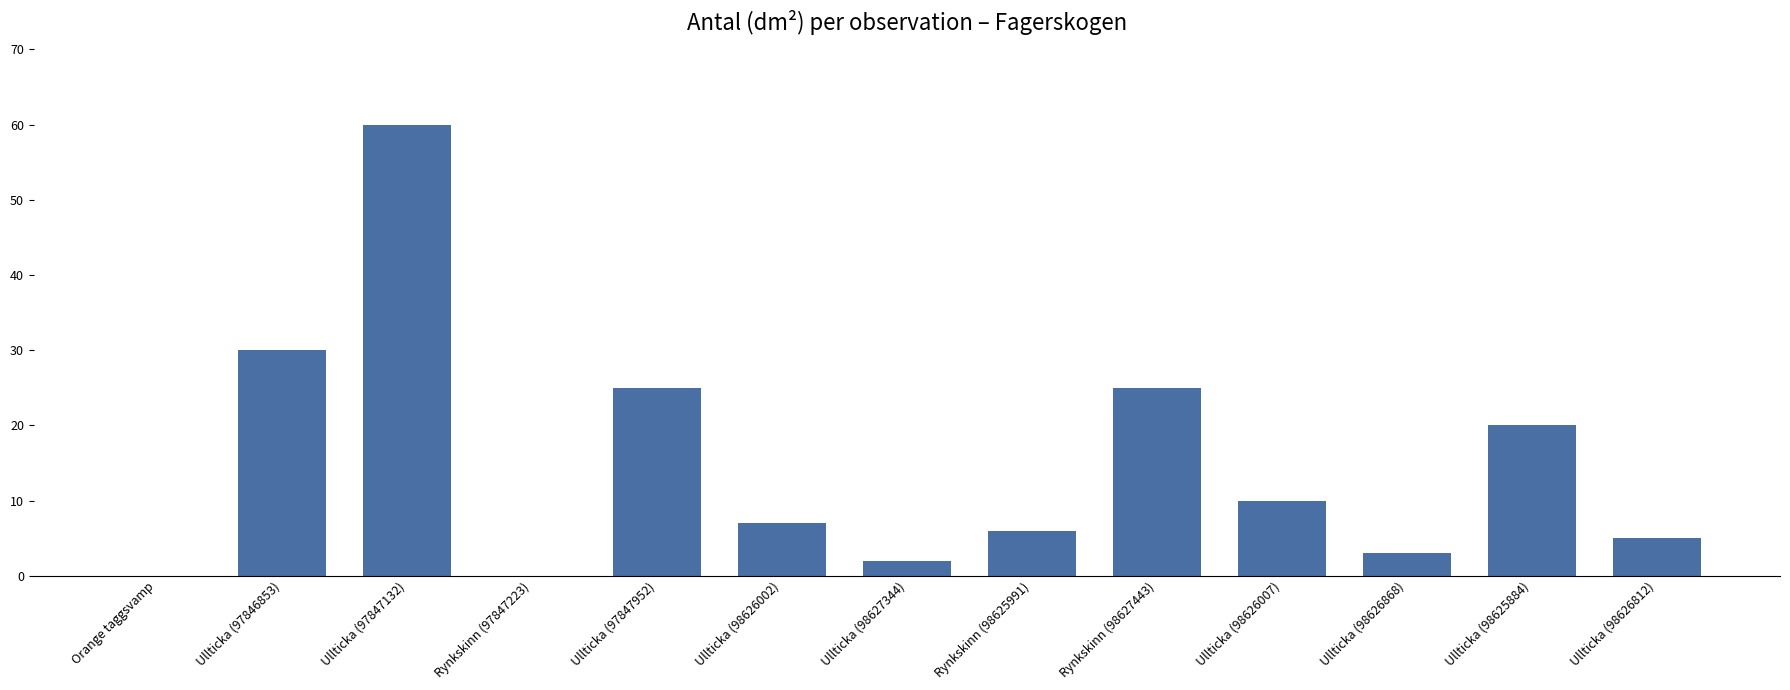

Which has a higher value, Ullticka (98626812) or Ullticka (98626868)?

Ullticka (98626812)